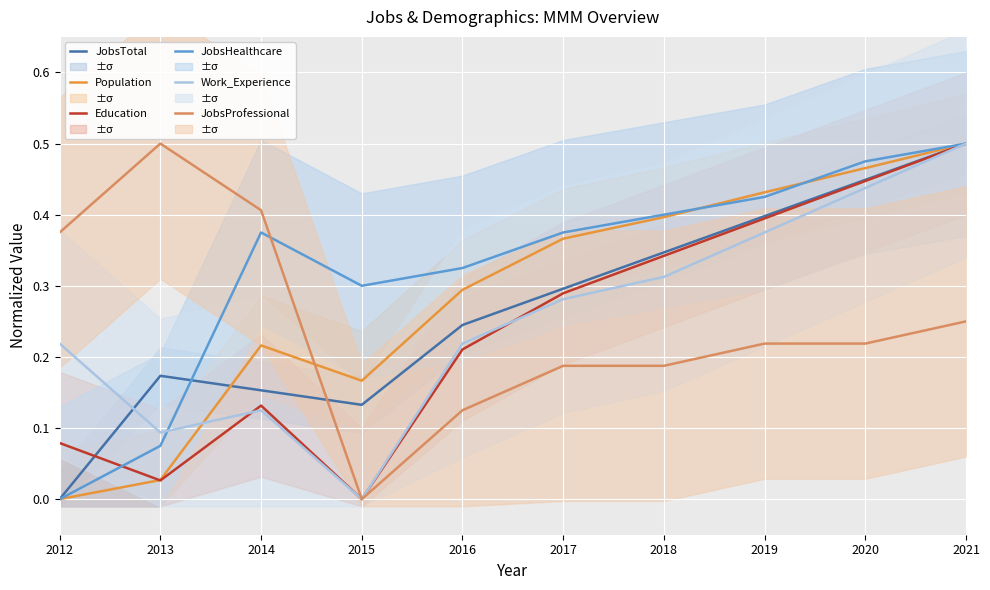

The value of JobsTotal at 2020 is 0.1. True or false?

False